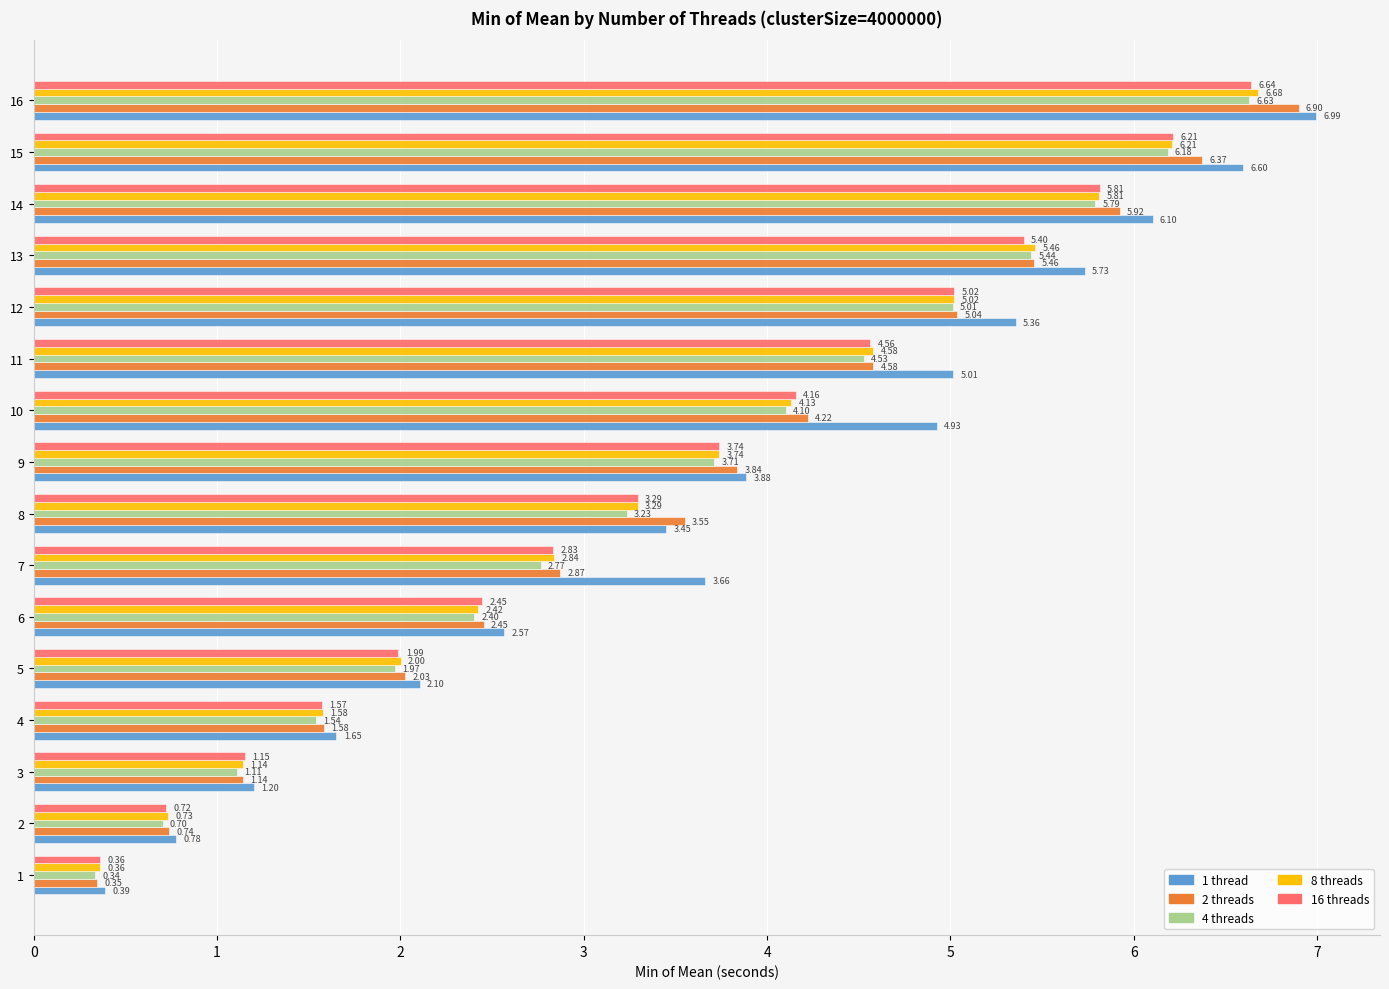

Is the value of 2 threads at 15 greater than the value of 16 threads at 11?

Yes